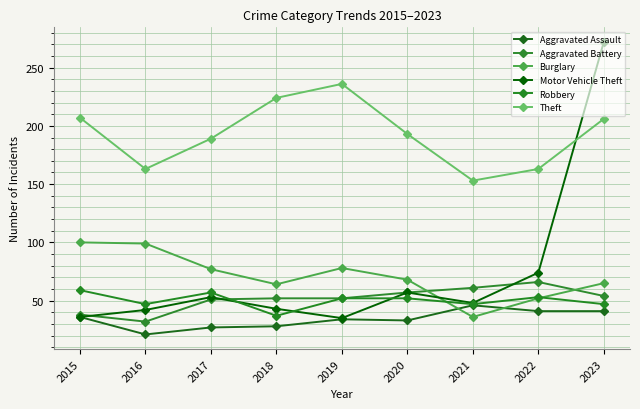

What is the difference between the Burglary values at 2018 and 2019?

14